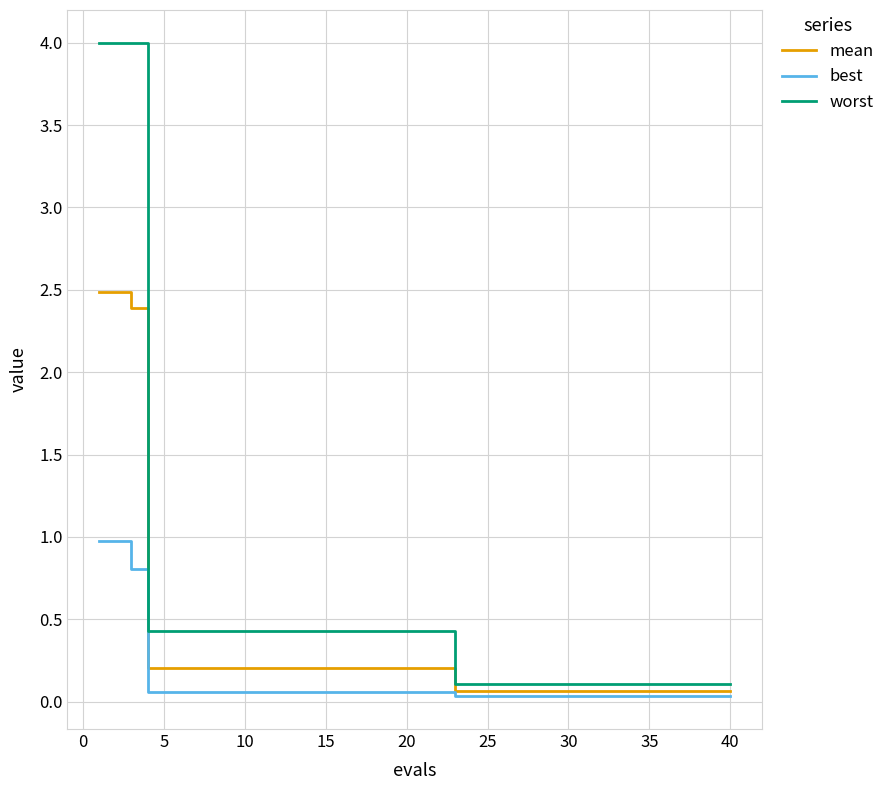

What is the average value of the worst series?

0.6